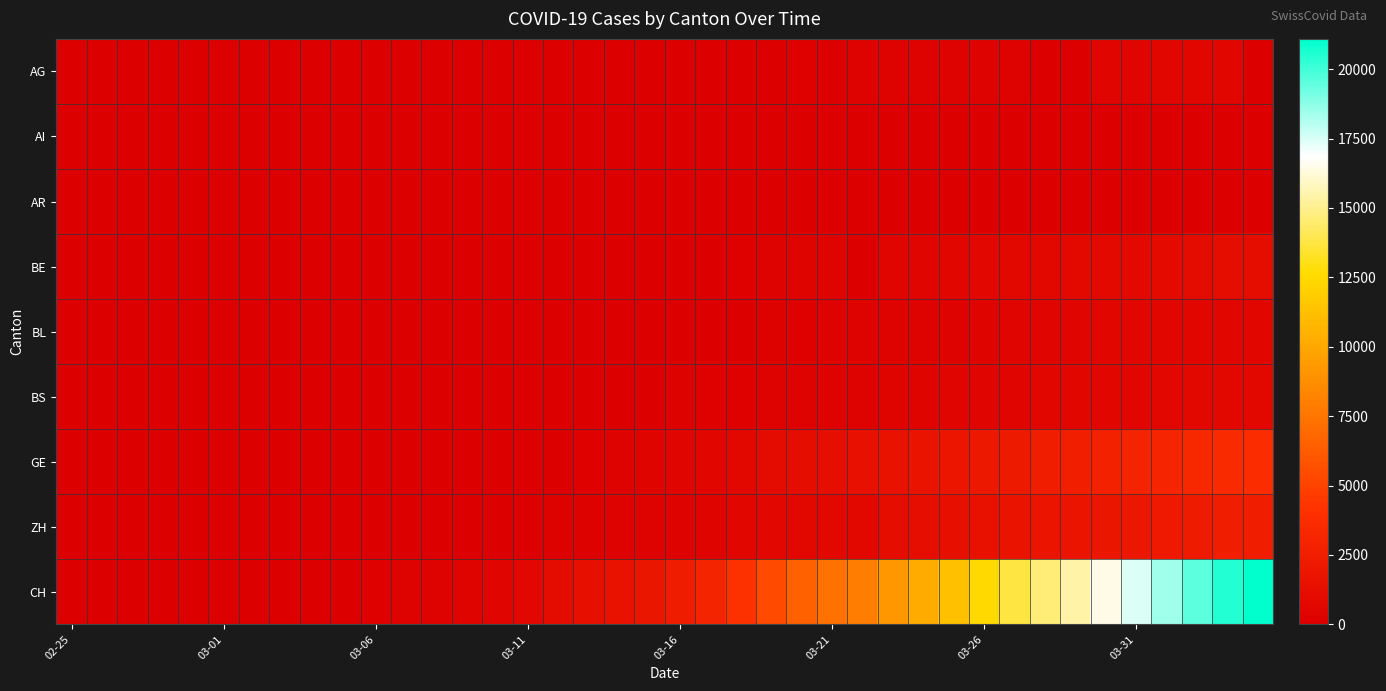

At how many categories does at least one series exceed 2373?

20